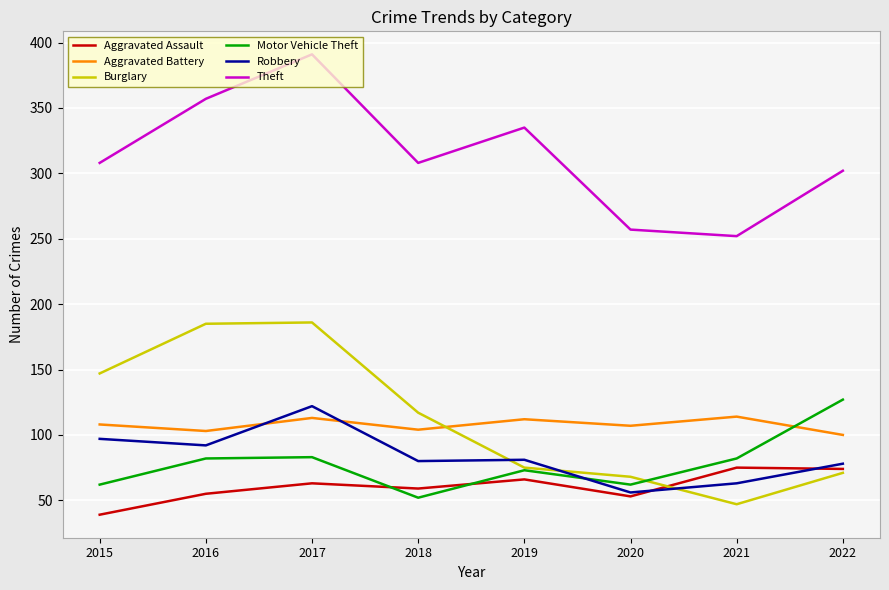

What is the approximate value of Aggravated Assault at 2015?

39